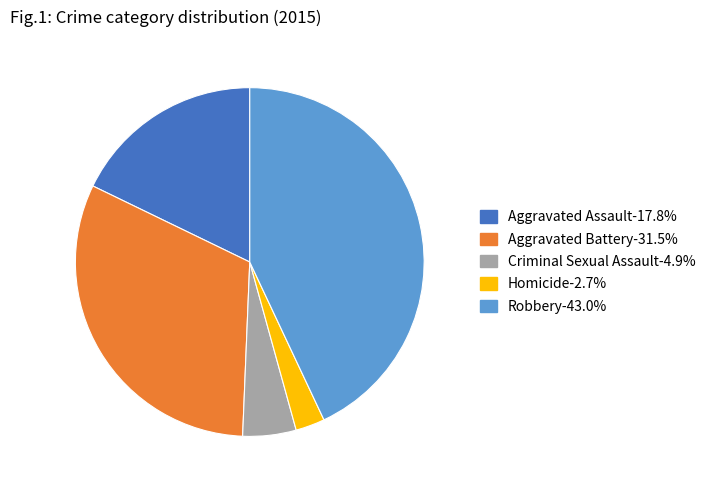

What is the ratio of the value at Aggravated Assault to the value at Criminal Sexual Assault?

3.6